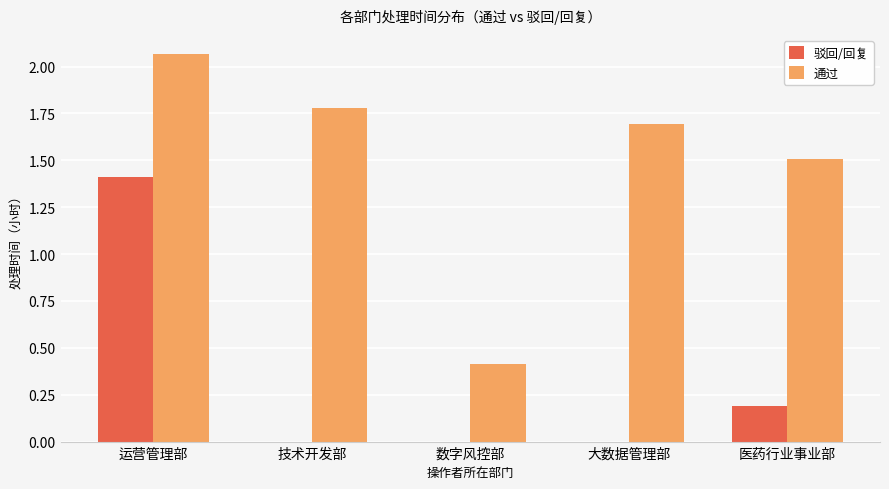

Which category has the highest value in the 驳回/回复 series?

运营管理部